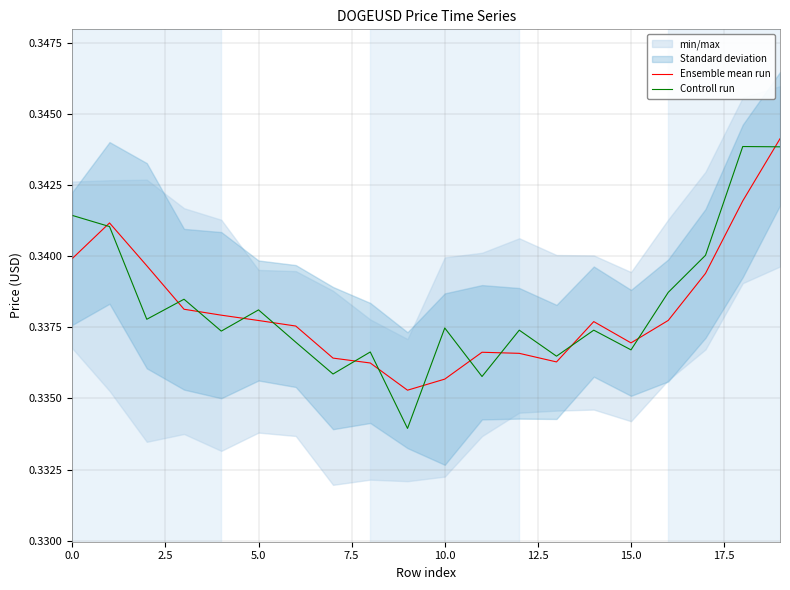

Which category has the lowest value in the Ensemble mean run series?

9